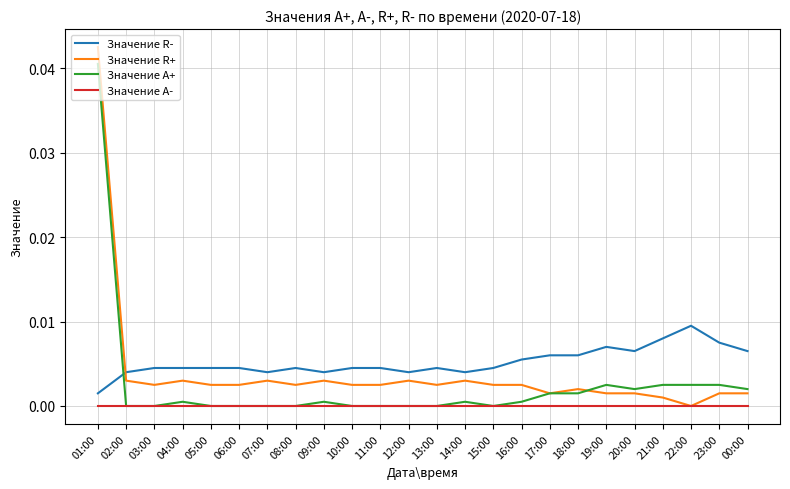

Is the value of Значение R+ at 20:00 greater than the value of Значение A+ at 20:00?

No